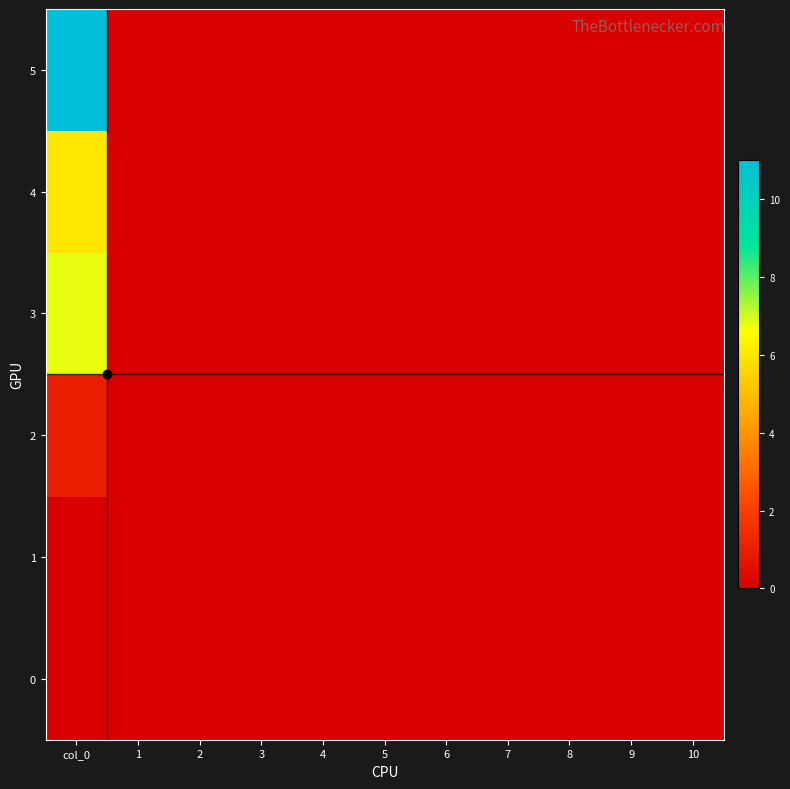

At which category does the chart reach its peak across all series?

col_0